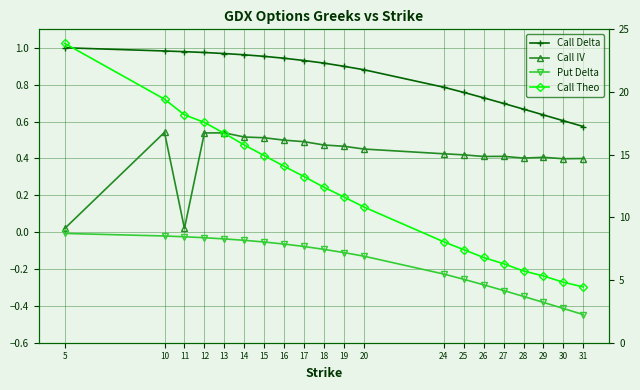

What is the total value across all series at 20?

12.0